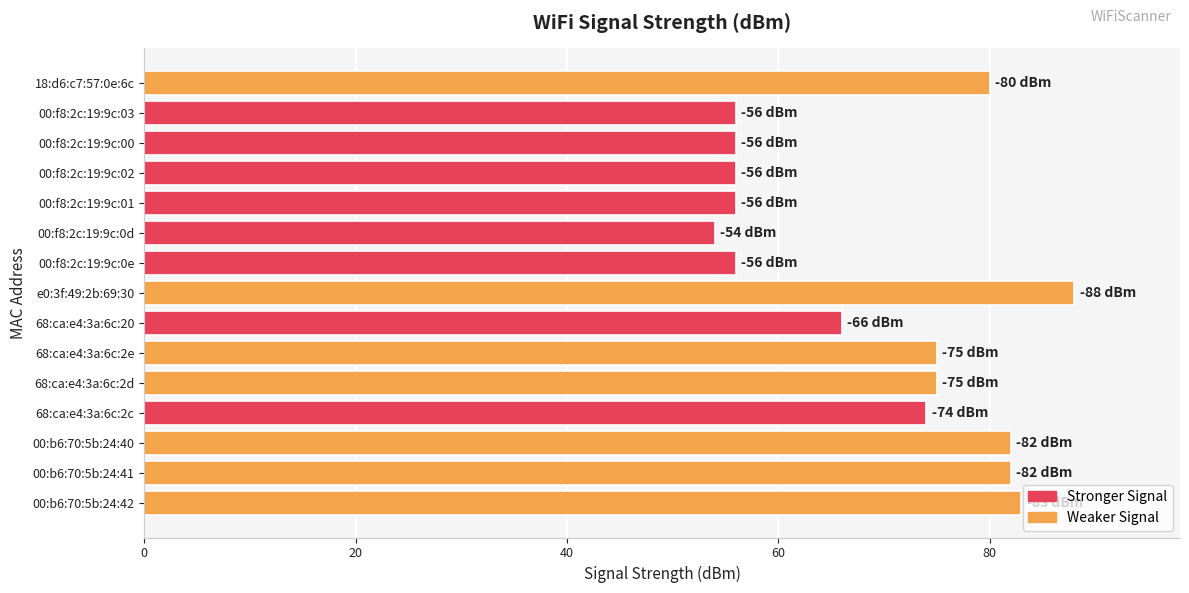

How many categories are shown in the chart?

15